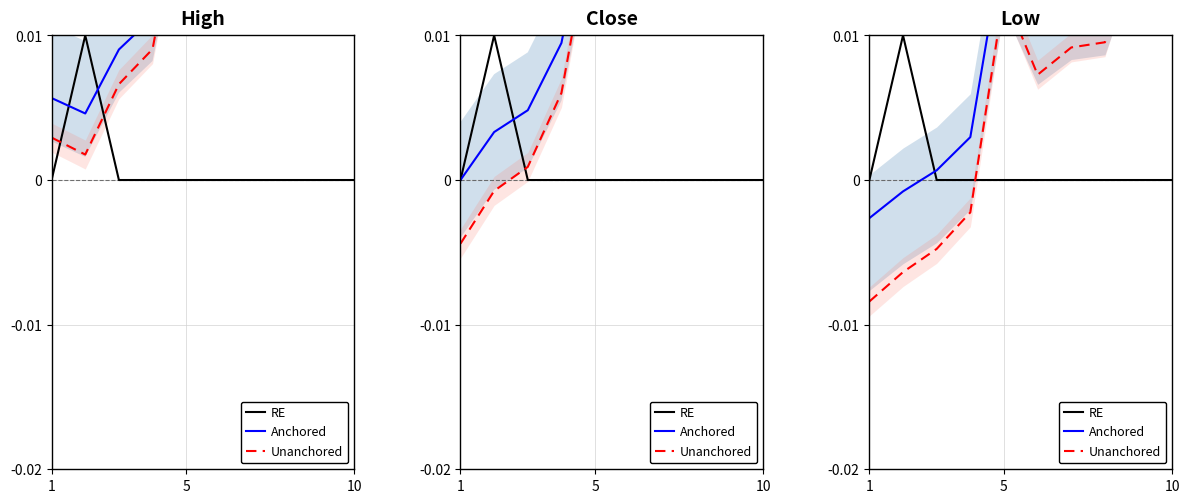

The Unanchored series shows -0.0 at 10. True or false?

False